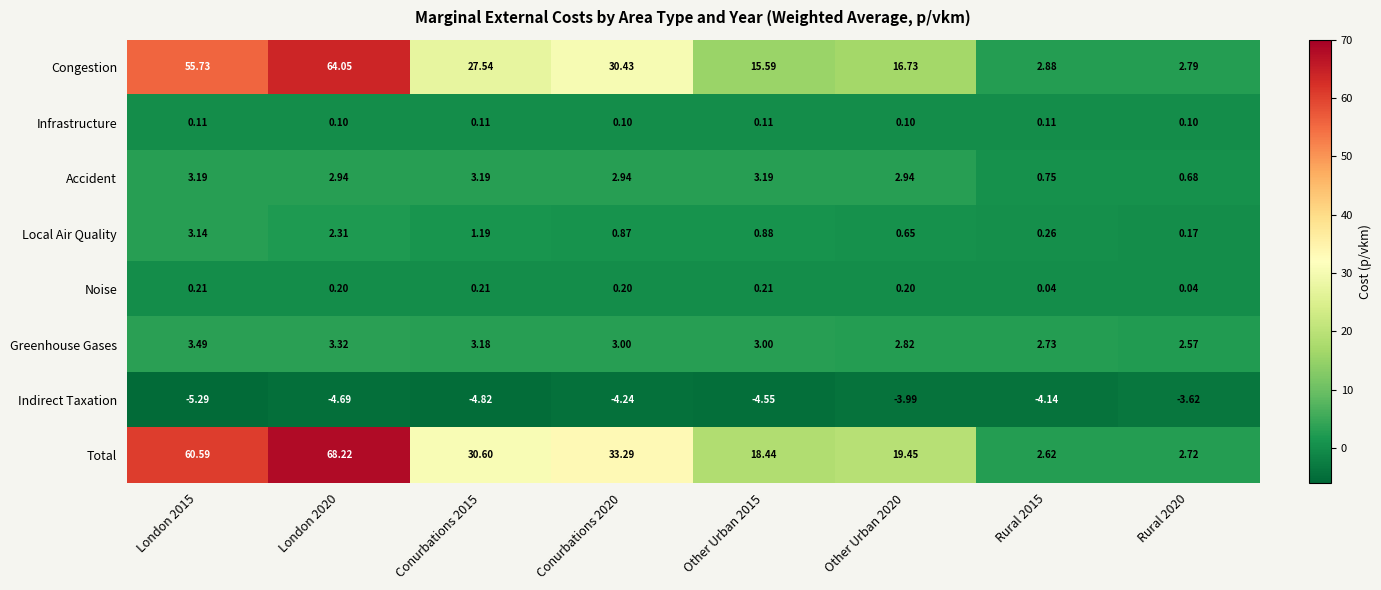

What is the greatest value displayed?

68.2